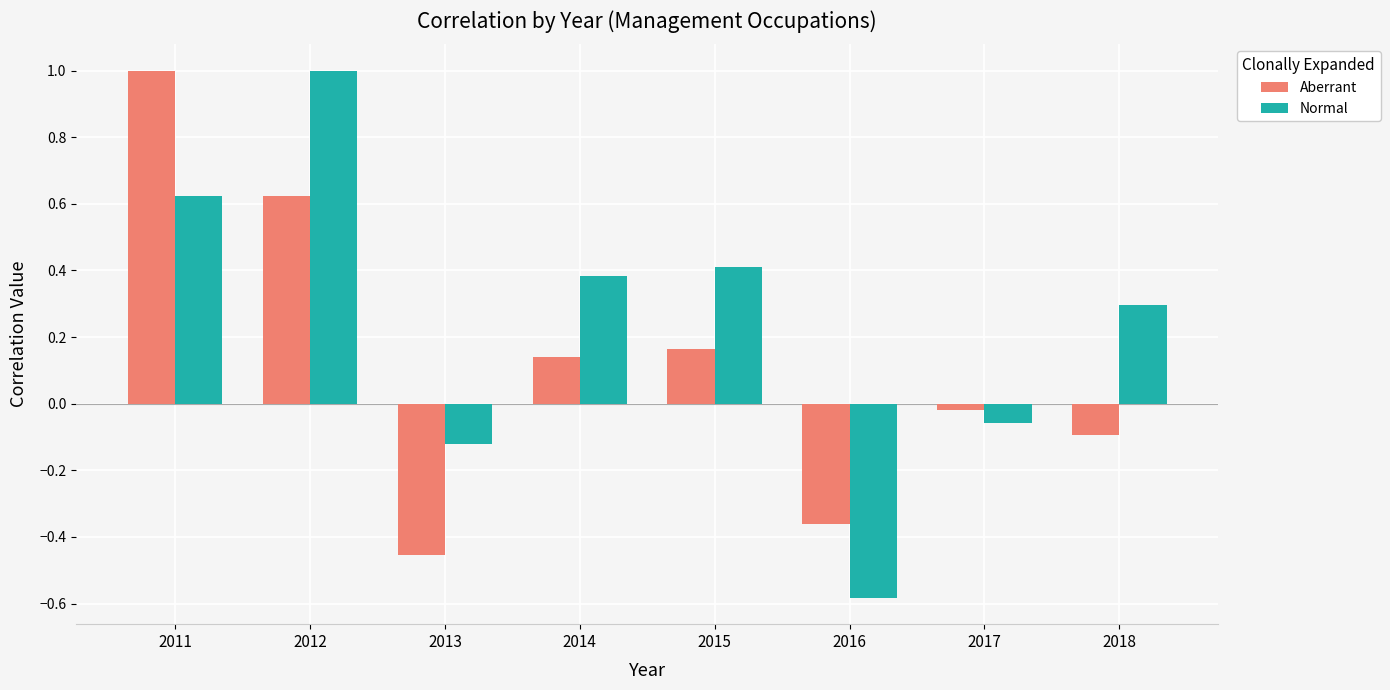

Which series has the largest range (max minus min)?

Normal